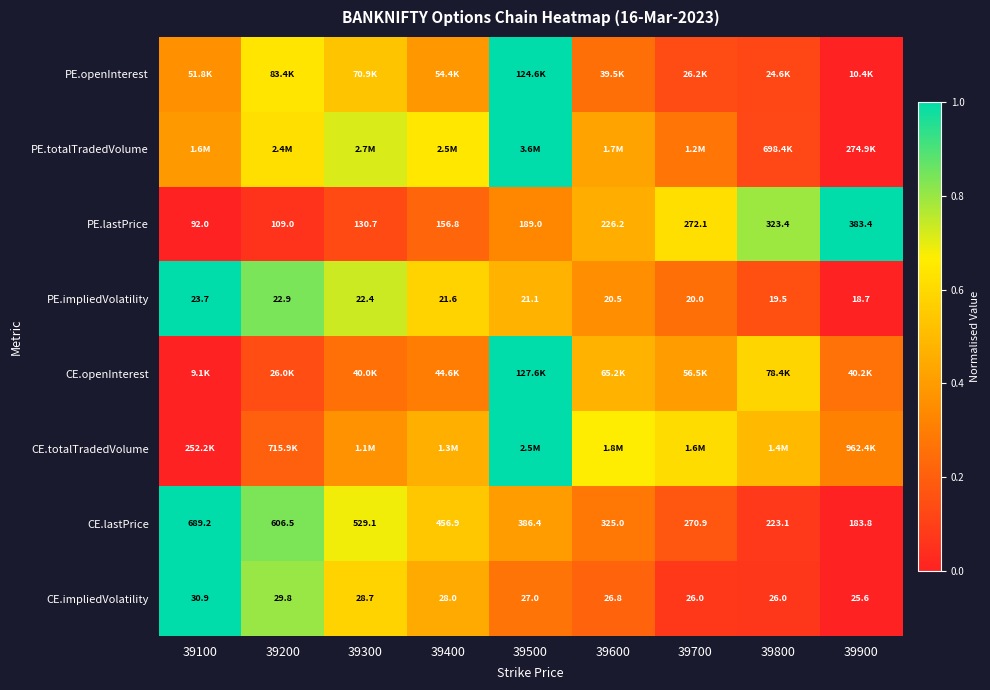

Is the value of CE.impliedVolatility at 39600 greater than the value of PE.lastPrice at 39900?

No